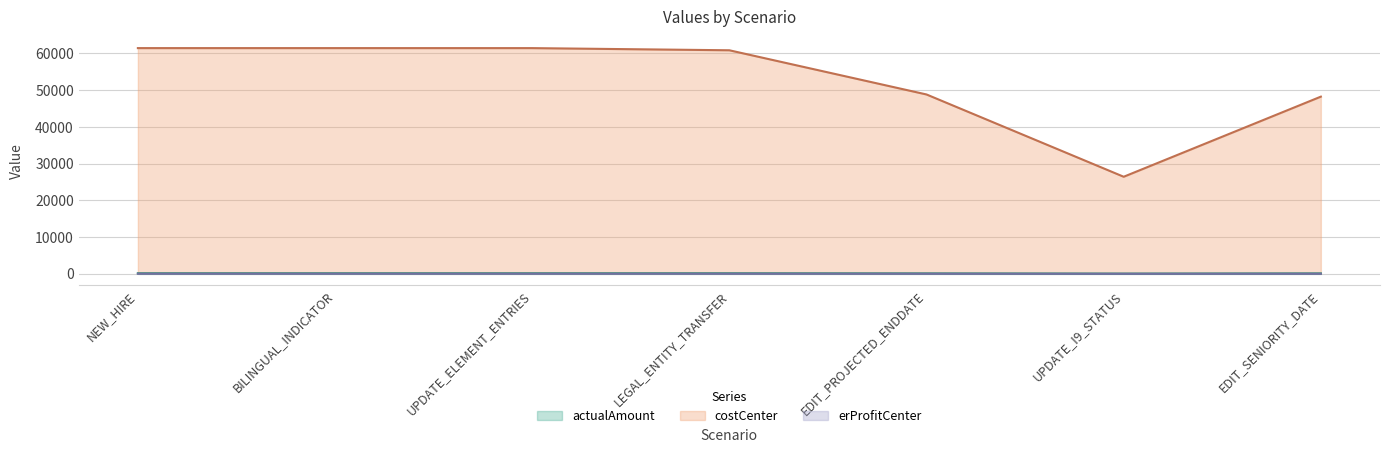

Which series has the largest total across all categories?

costCenter